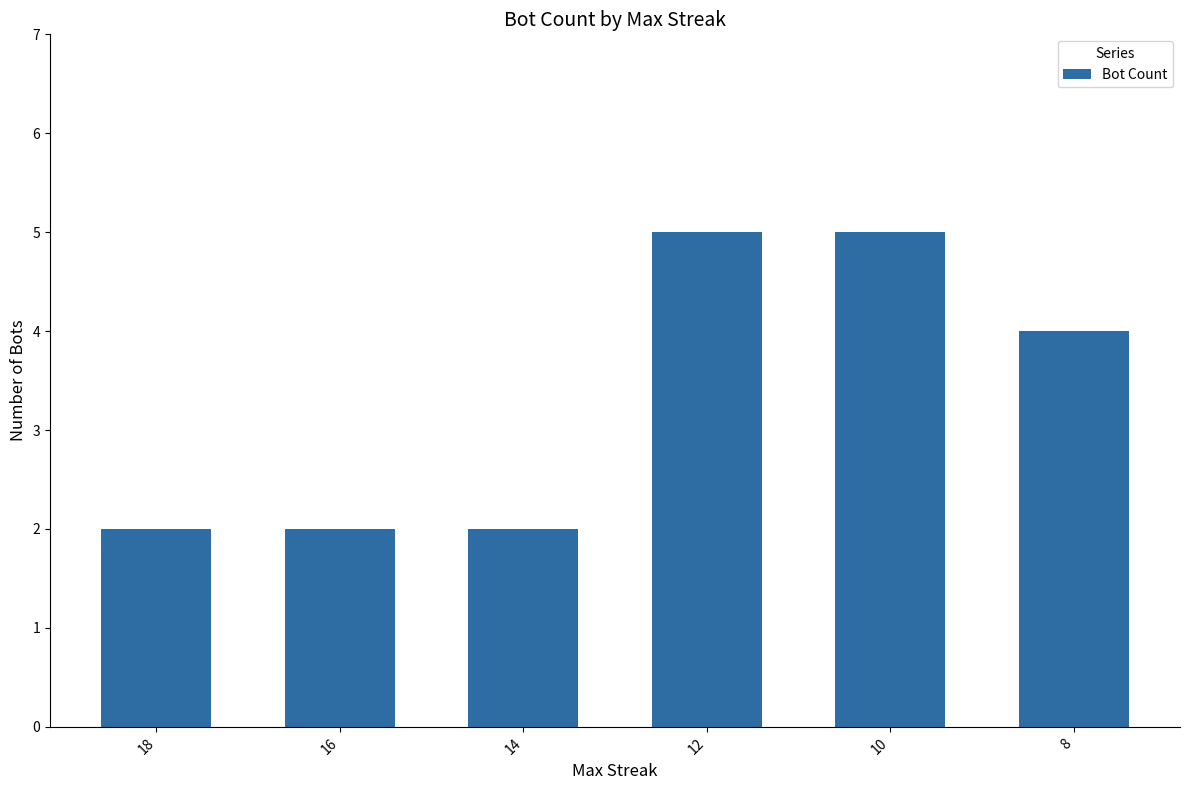

What is the difference between the second highest and second lowest values?

3